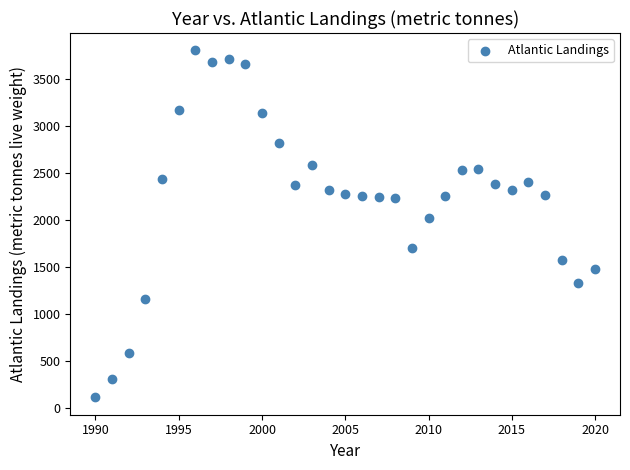

What is the range of Y values (max minus min)?

3690.7